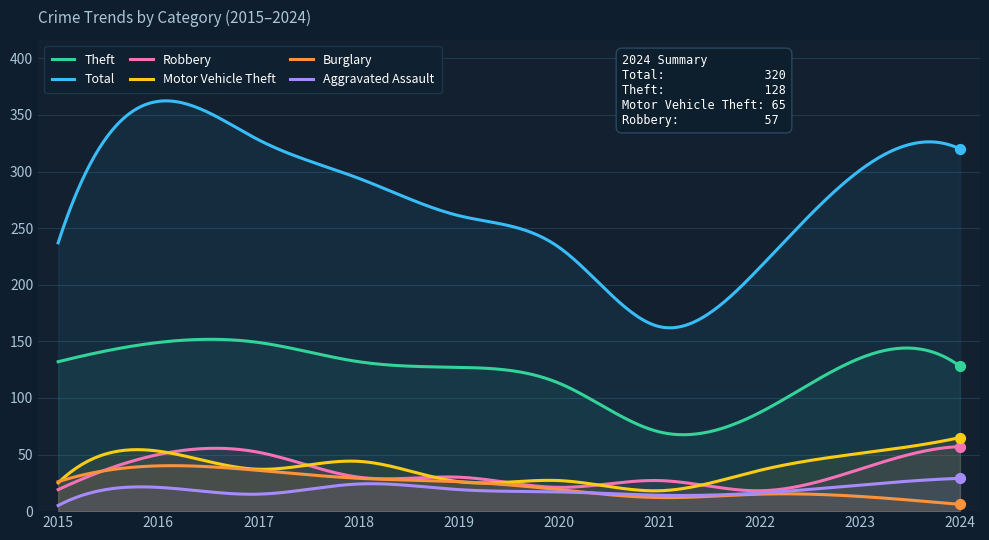

Is the value of Robbery at 2017 greater than the value of Aggravated Assault at 2022?

Yes